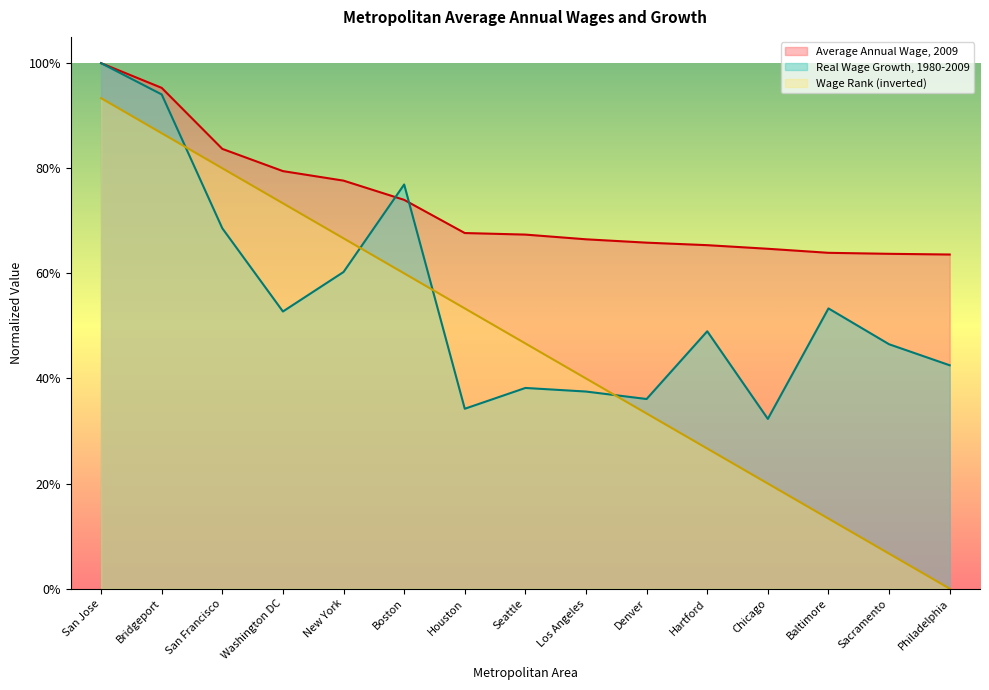

What is the highest value of the Wage Rank series?

0.9